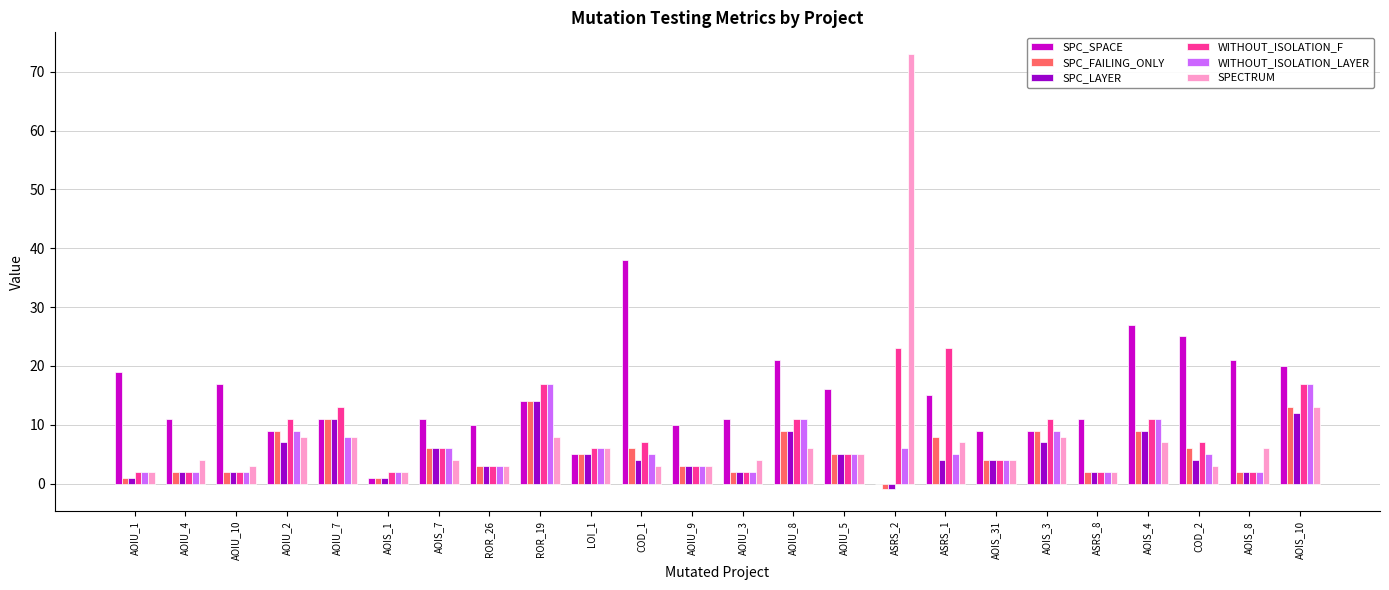

Is the value of SPC_LAYER at AOIU_10 greater than the value of SPC_SPACE at COD_1?

No